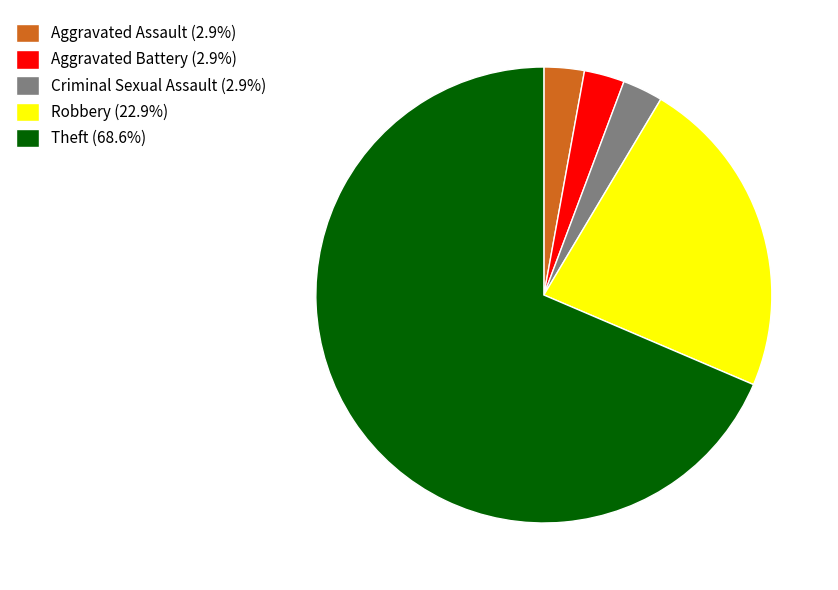

Approximately how many times larger is the value at Robbery (22.9%) compared to Aggravated Assault (2.9%)?

8.0